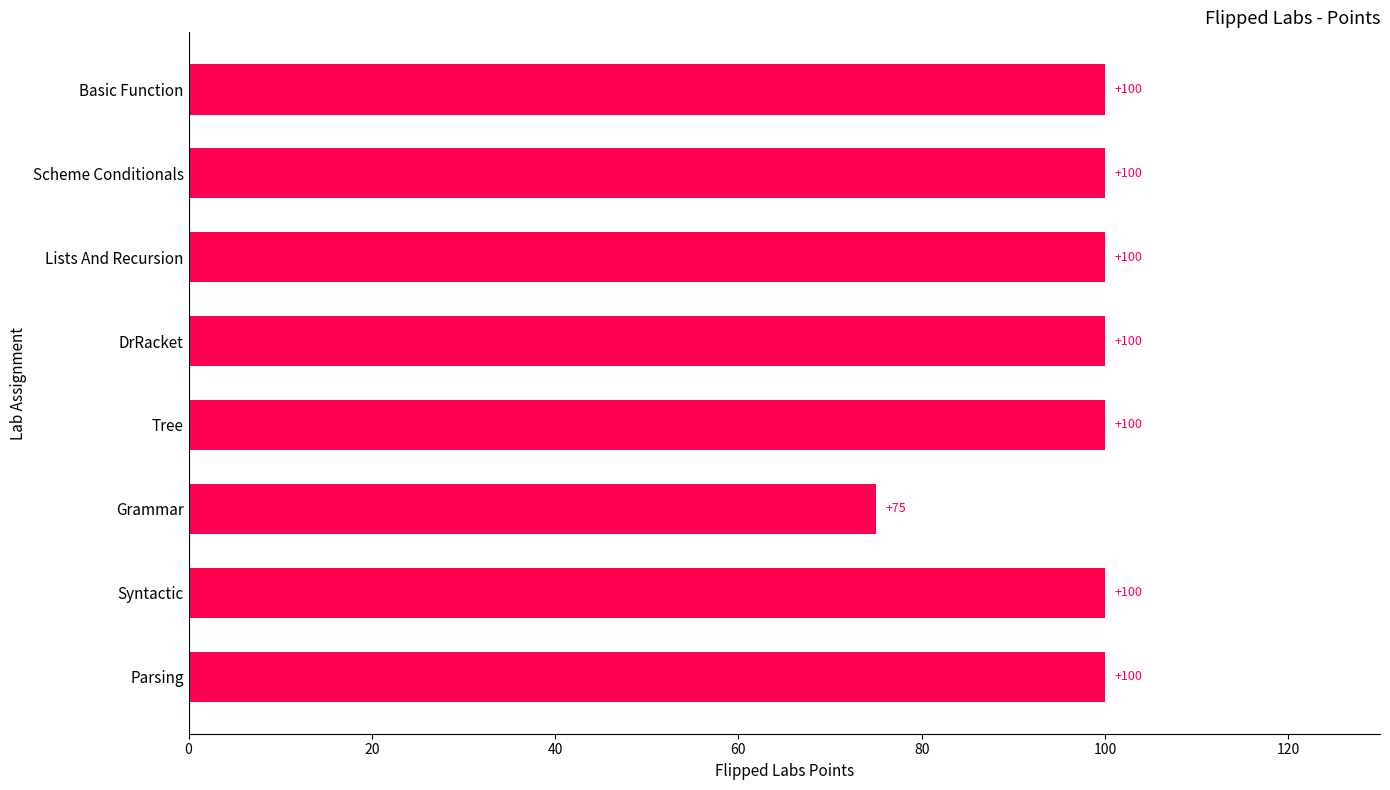

Reading top to bottom, transcribe all the data shown in this chart.

100	100	100	100	100	75	100	100